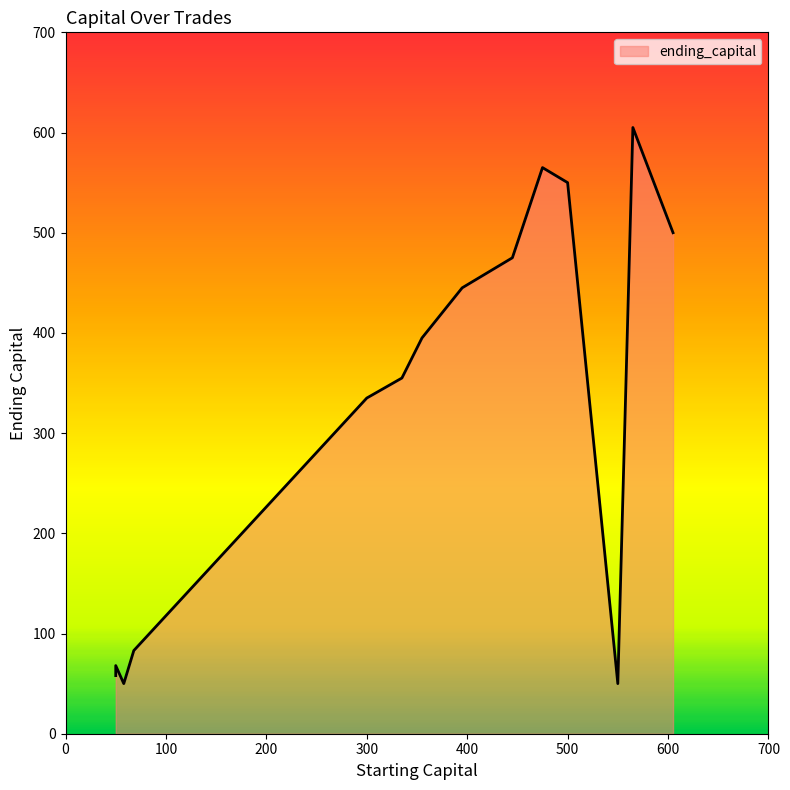

Where is starting_capital nearest to the value 327?

335